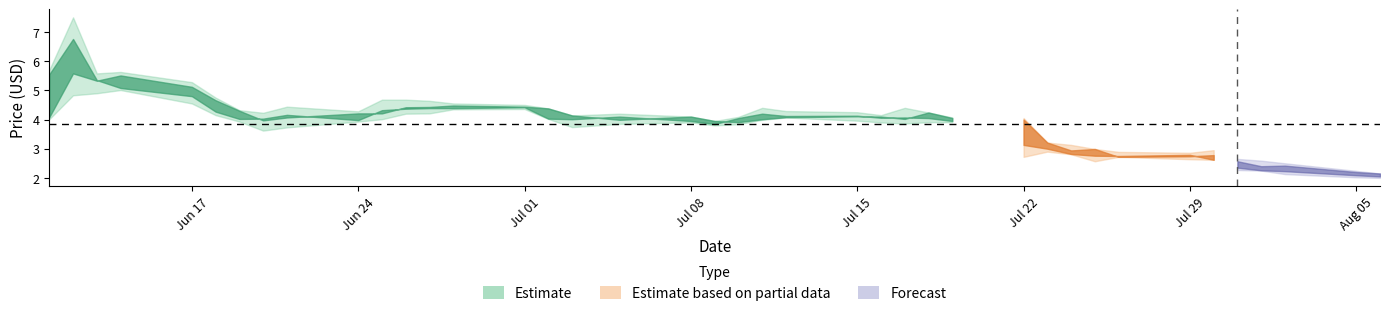

What is the total value across all series at 15?

16.8